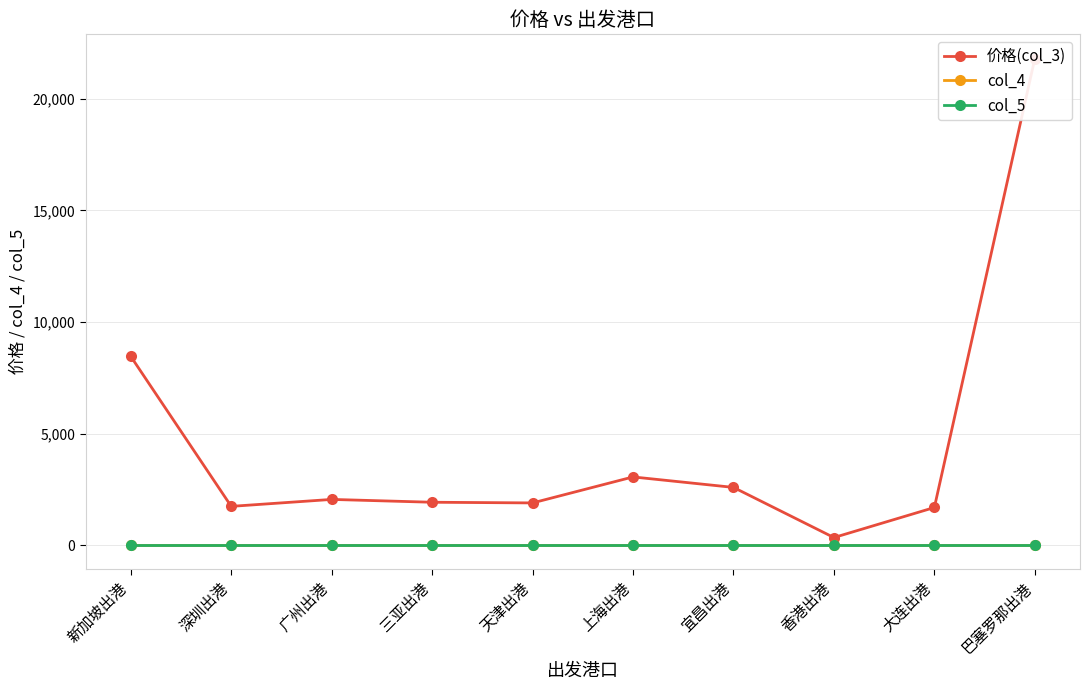

Reading left to right, transcribe all the data shown in this chart.

价格(col_3): 新加坡出港=8465	深圳出港=1750	广州出港=2061	三亚出港=1934	天津出港=1904	上海出港=3068	宜昌出港=2599	香港出港=353	大连出港=1699	巴塞罗那出港=21800
col_4: 新加坡出港=40	深圳出港=40	广州出港=40	三亚出港=40	天津出港=40	上海出港=40	宜昌出港=40	香港出港=40	大连出港=40	巴塞罗那出港=40
col_5: 新加坡出港=20	深圳出港=20	广州出港=20	三亚出港=20	天津出港=20	上海出港=20	宜昌出港=20	香港出港=20	大连出港=20	巴塞罗那出港=20